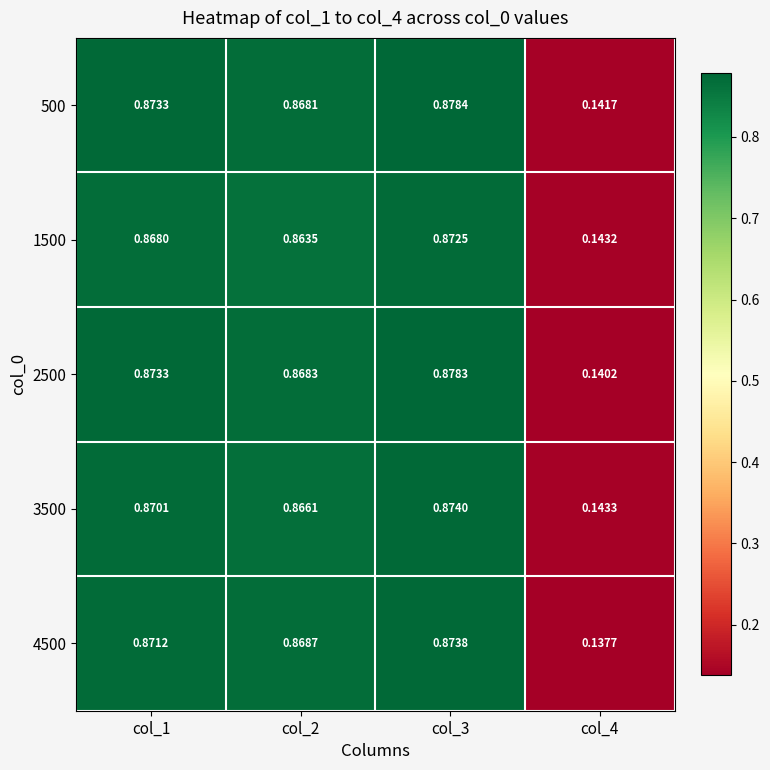

Is the value of 1500 at col_2 greater than the value of 4500 at col_2?

No